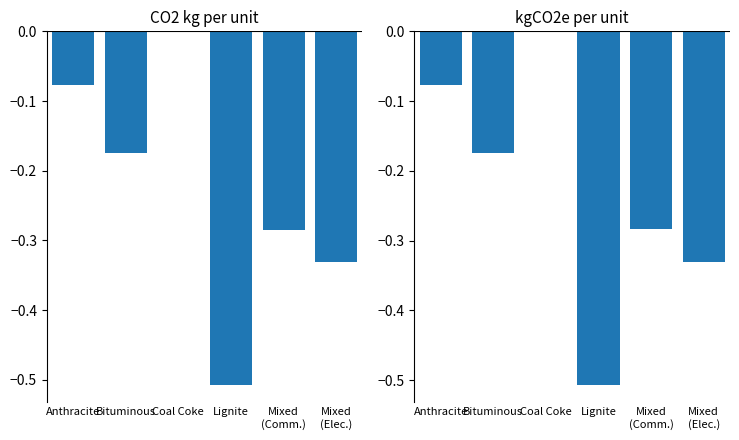

What is the value of the kgCO2e per unit bar at the 5th from the left?

-0.3